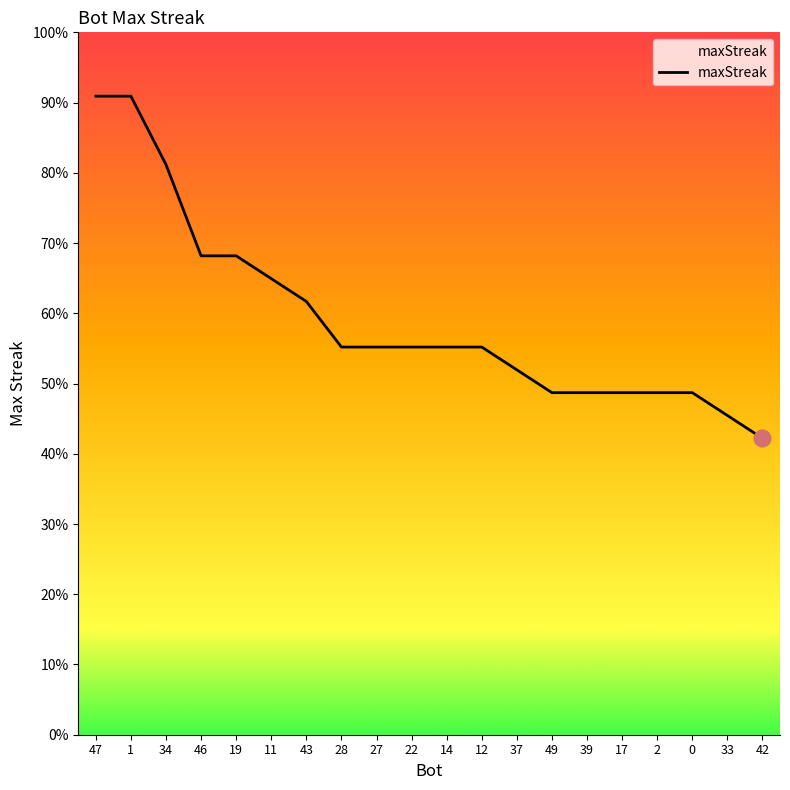

Rank the categories by value from lowest to highest.

42, 33, 49, 39, 17, 2, 0, 37, 28, 27, 22, 14, 12, 43, 11, 46, 19, 34, 47, 1